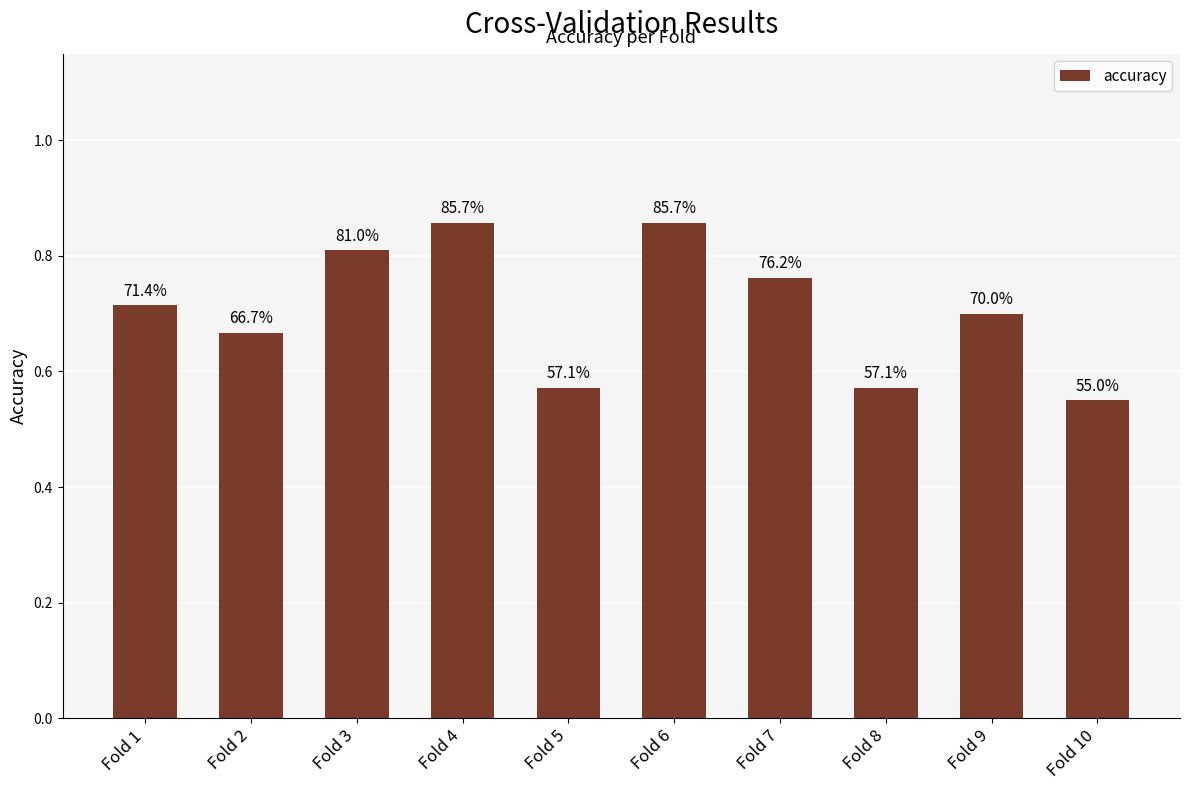

Count the values in the range 0 to 1.

10